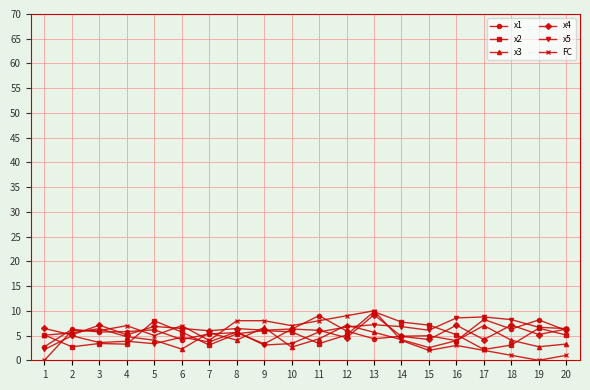

Is it true that x1 equals 4.2 at 6?

True